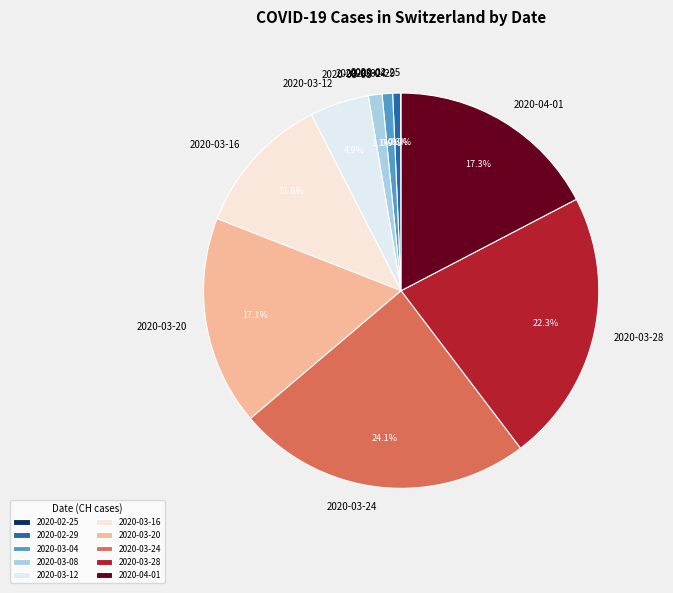

Which category has the biggest portion of the pie?

2020-03-24